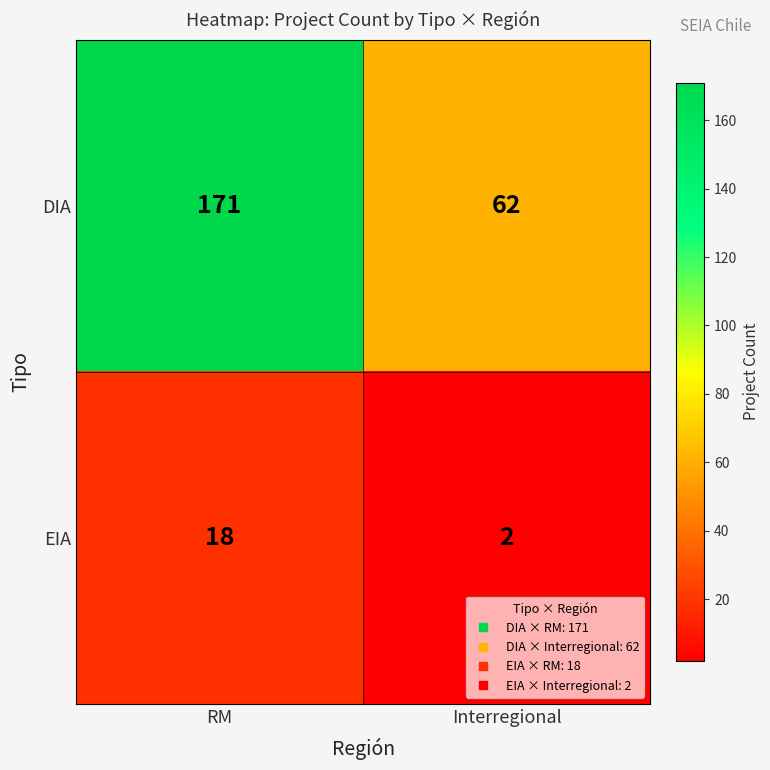

Between RM and Interregional, which series saw the biggest shift?

DIA